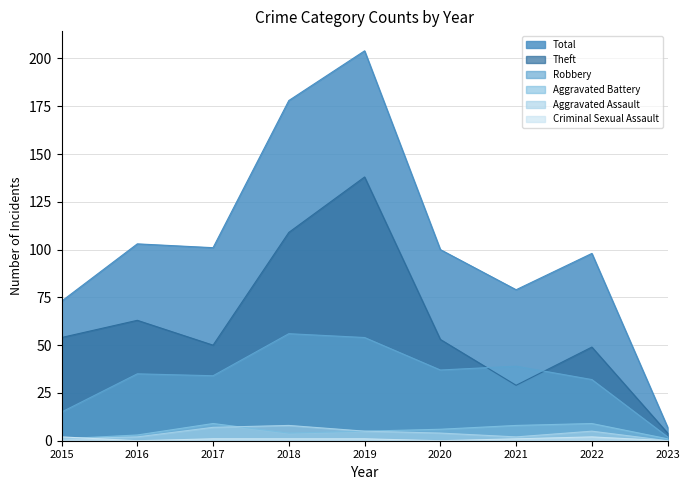

Is the value of Total at 2017 greater than the value of Aggravated Assault at 2017?

Yes